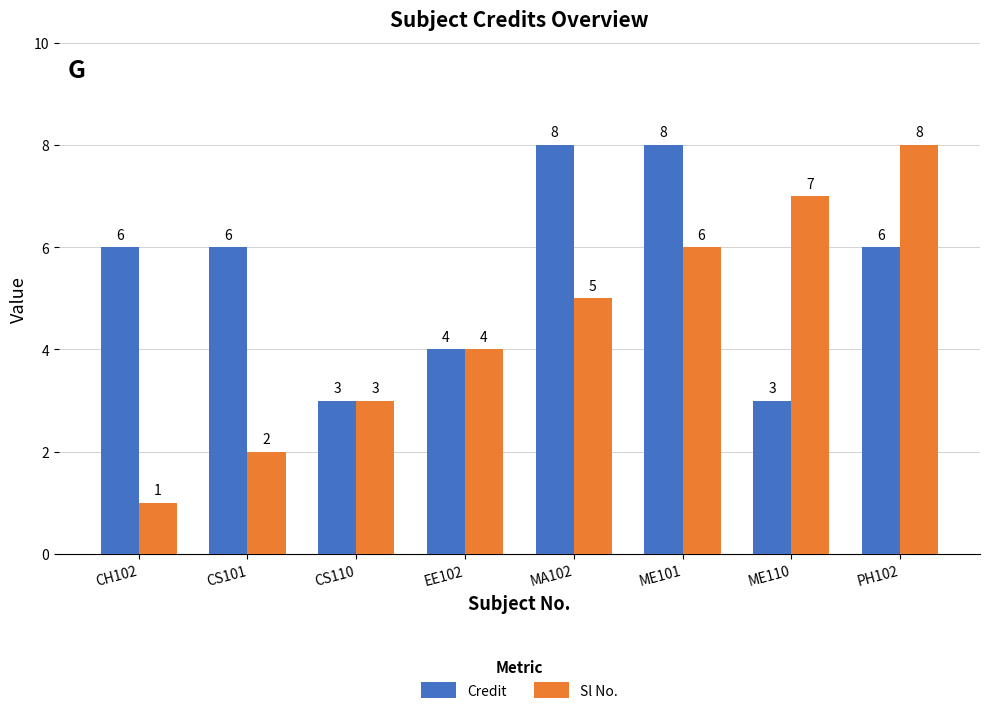

What position from the left is ME101?

6